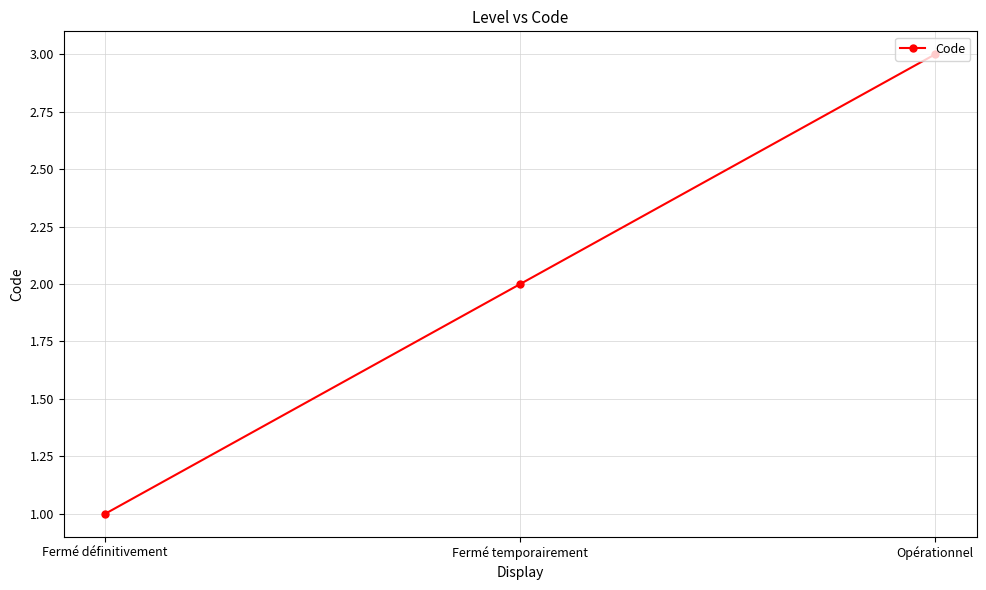

How many values are below 2?

1